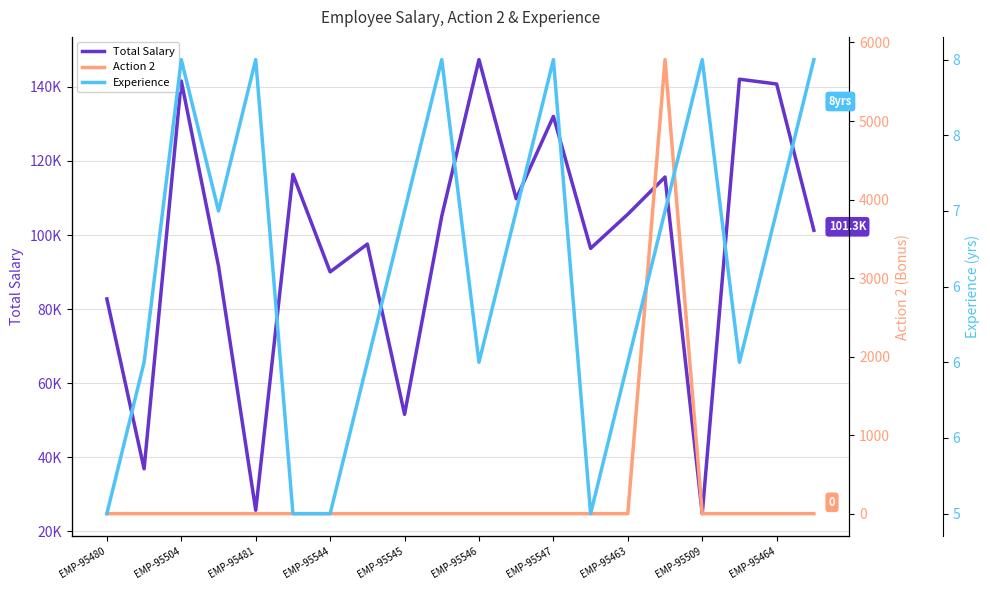

Does the chart have visible grid lines?

Yes